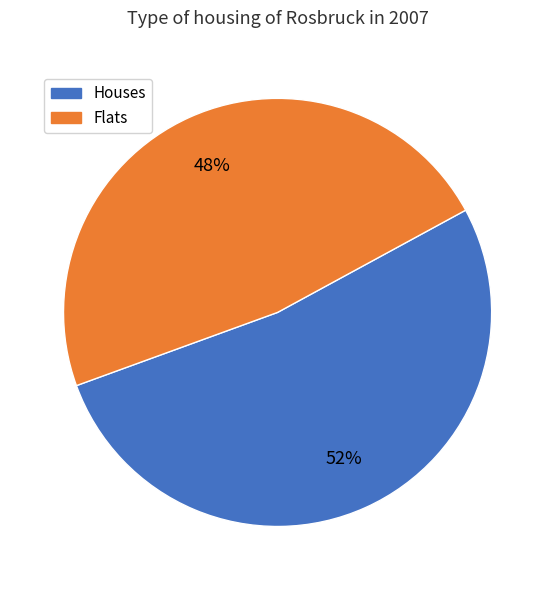

Does any single category account for the majority?

Yes